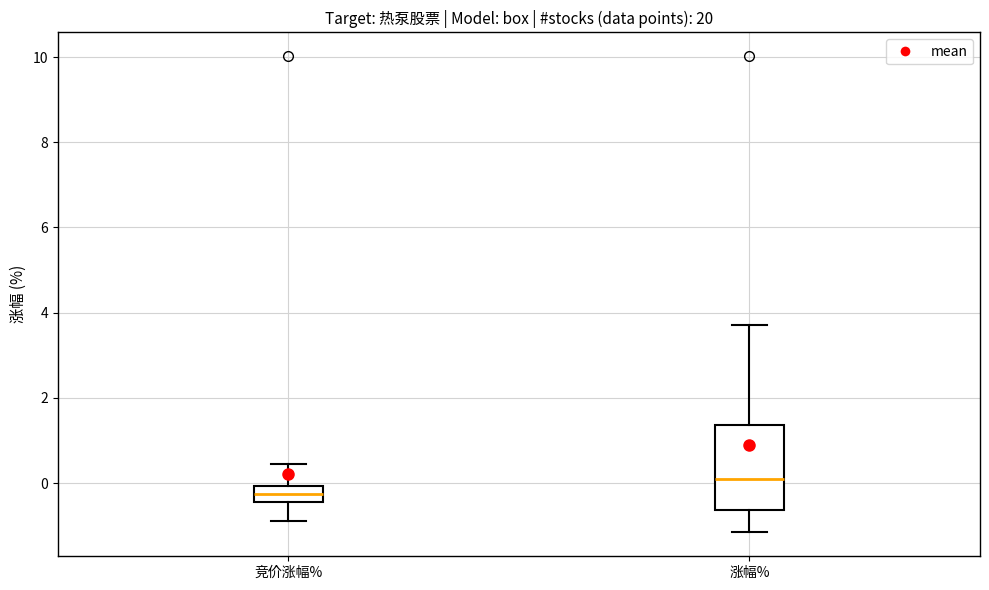

Reading left to right, transcribe this box plot: for each box, give where its median line is, the range the box spans, and where its two whiskers end, as read against the y-axis. The values are not printed on the chart, so give them approximately, as read against the axis.

竞价涨幅%: median -0.2, box -0.4 to 0.0, whiskers -0.8 to 0.4
涨幅%: median 0.2, box -0.6 to 1.4, whiskers -1.2 to 3.8